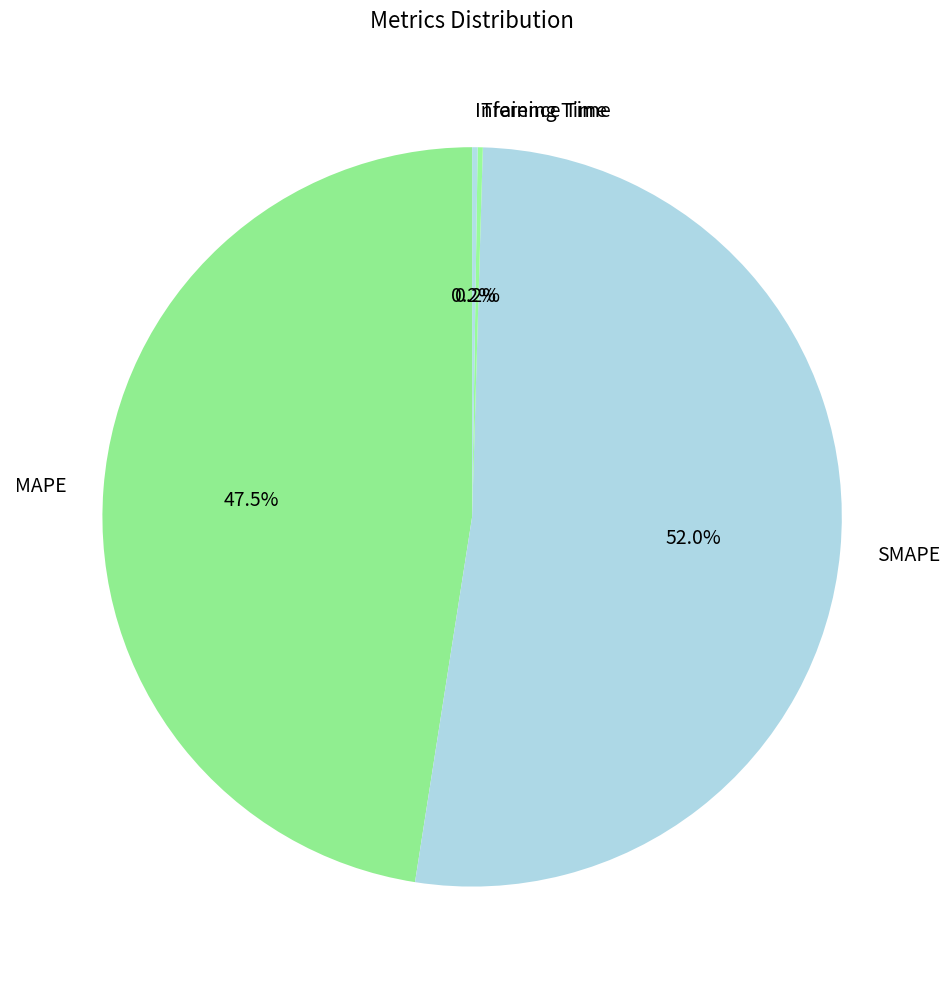

Which category has the biggest portion of the pie?

SMAPE